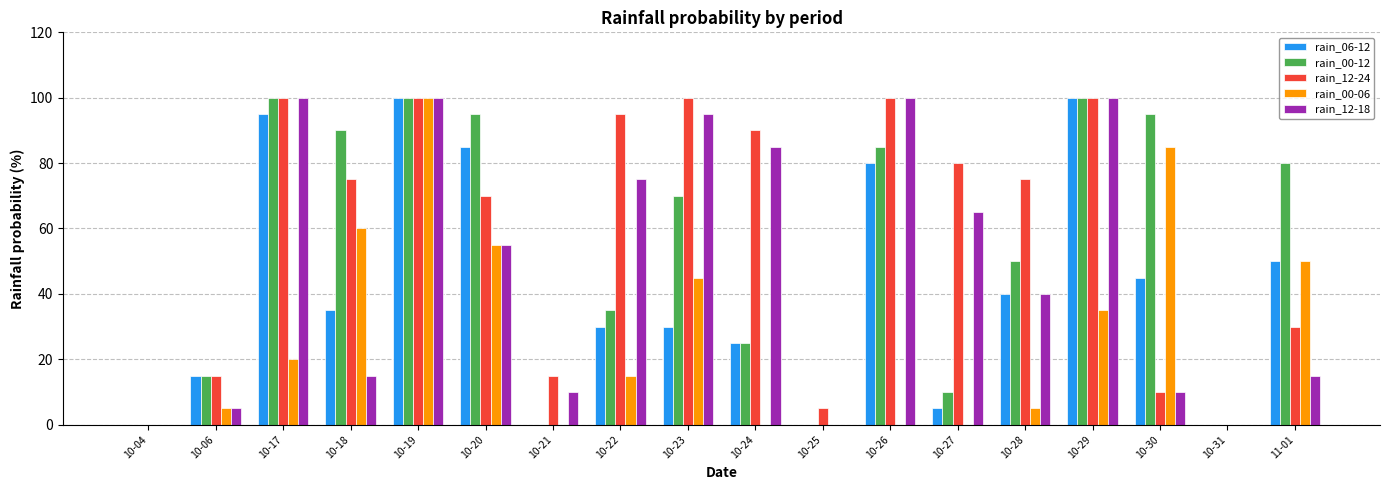

Where is rain_00-06 nearest to the value 50?

11-01